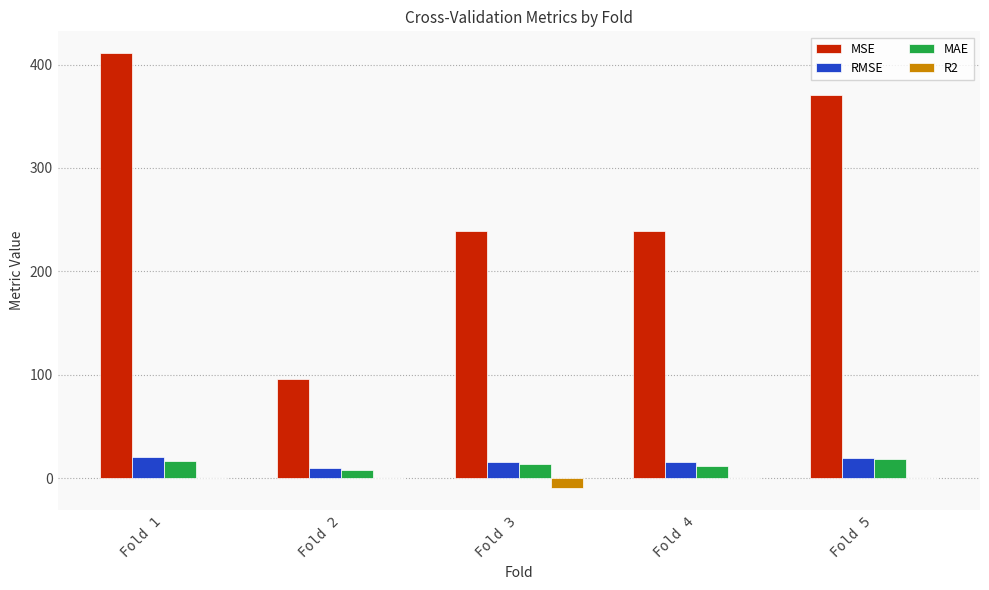

Between Fold 1 and Fold 2, which series saw the biggest shift?

MSE